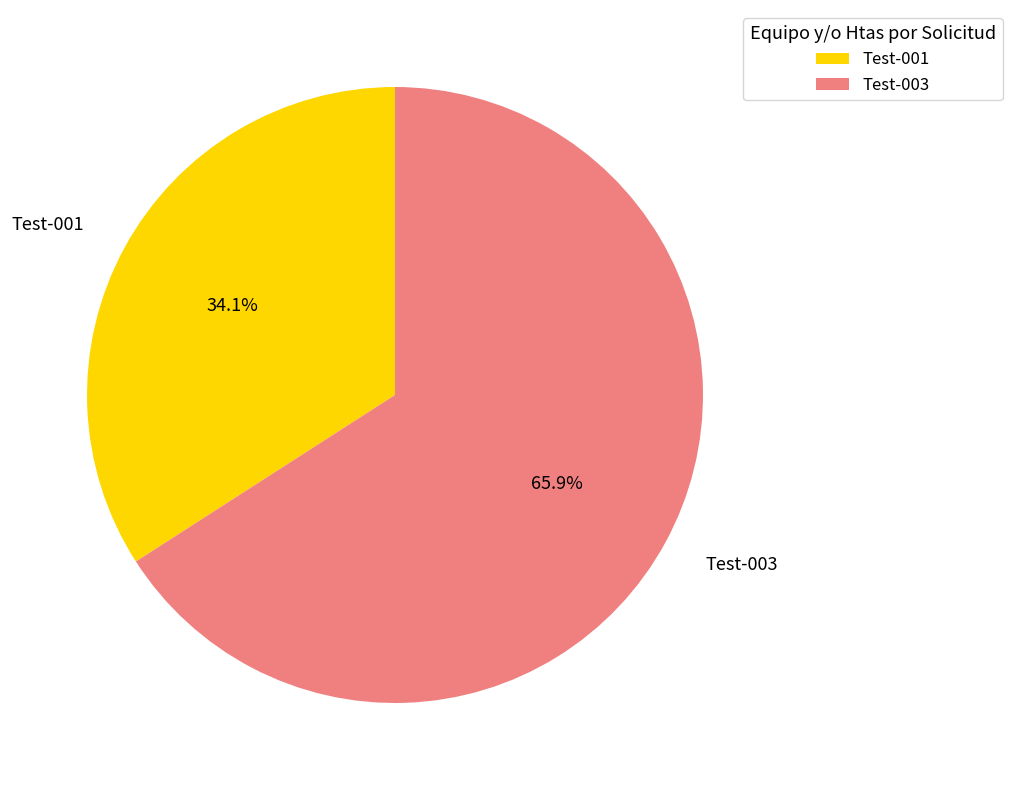

Which category has the biggest portion of the pie?

Test-003